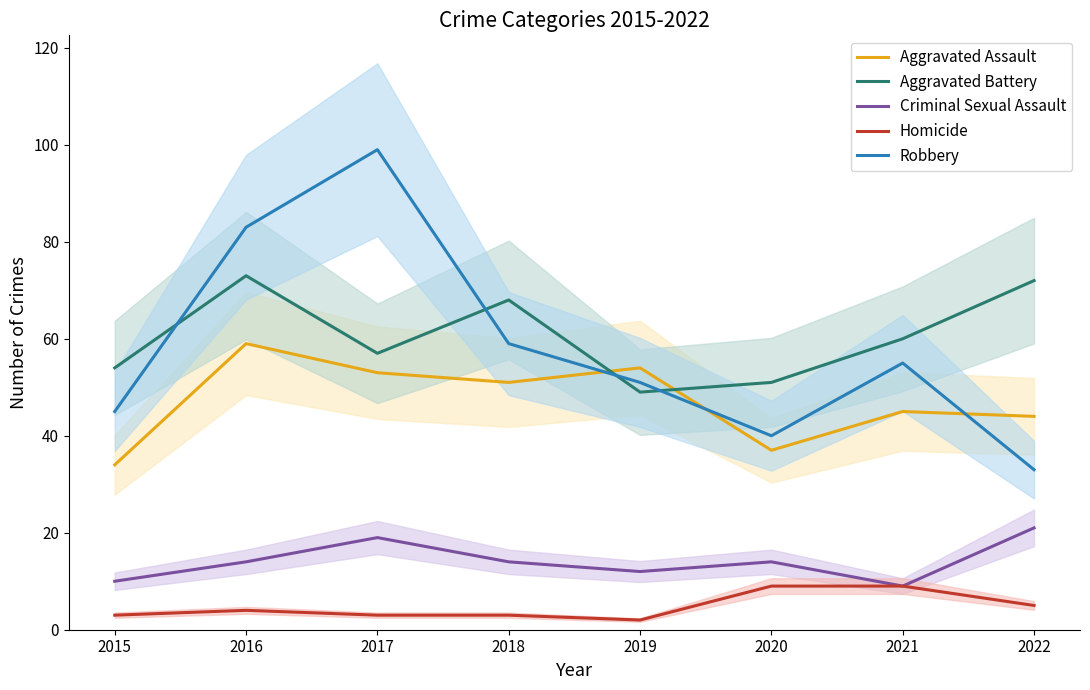

Is the value of Aggravated Assault at 2022 greater than the value of Robbery at 2020?

Yes